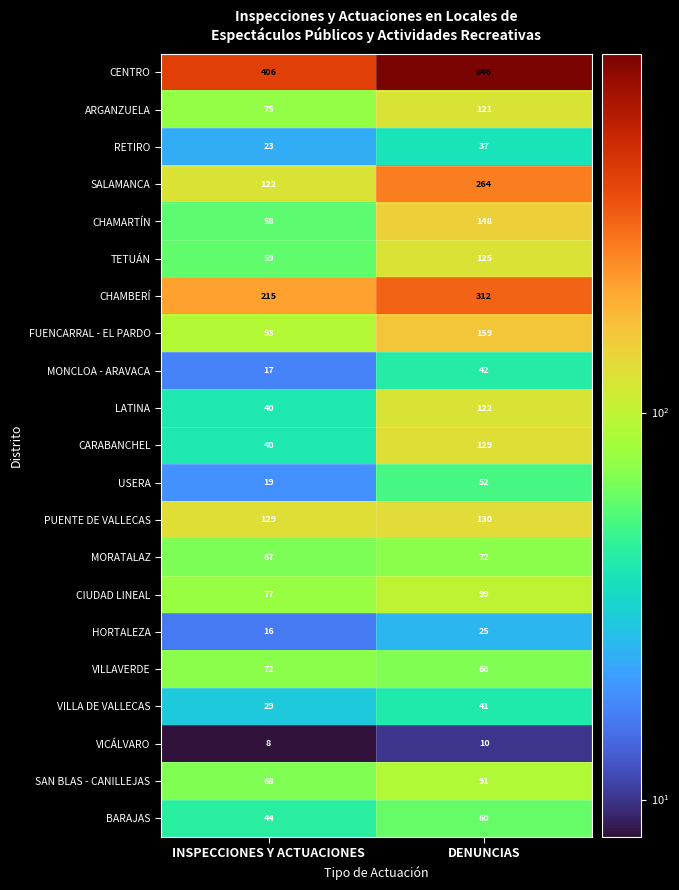

How many distinct data groups are displayed?

21